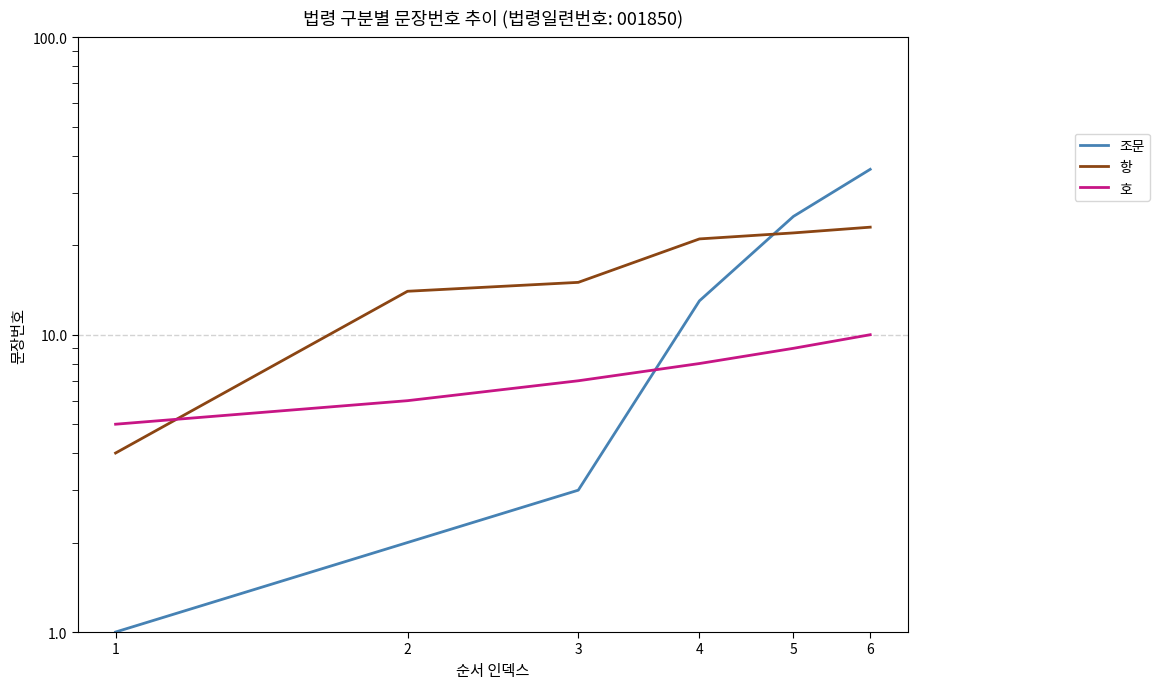

What is the difference between the second highest and minimum values in the 조문 series?

24